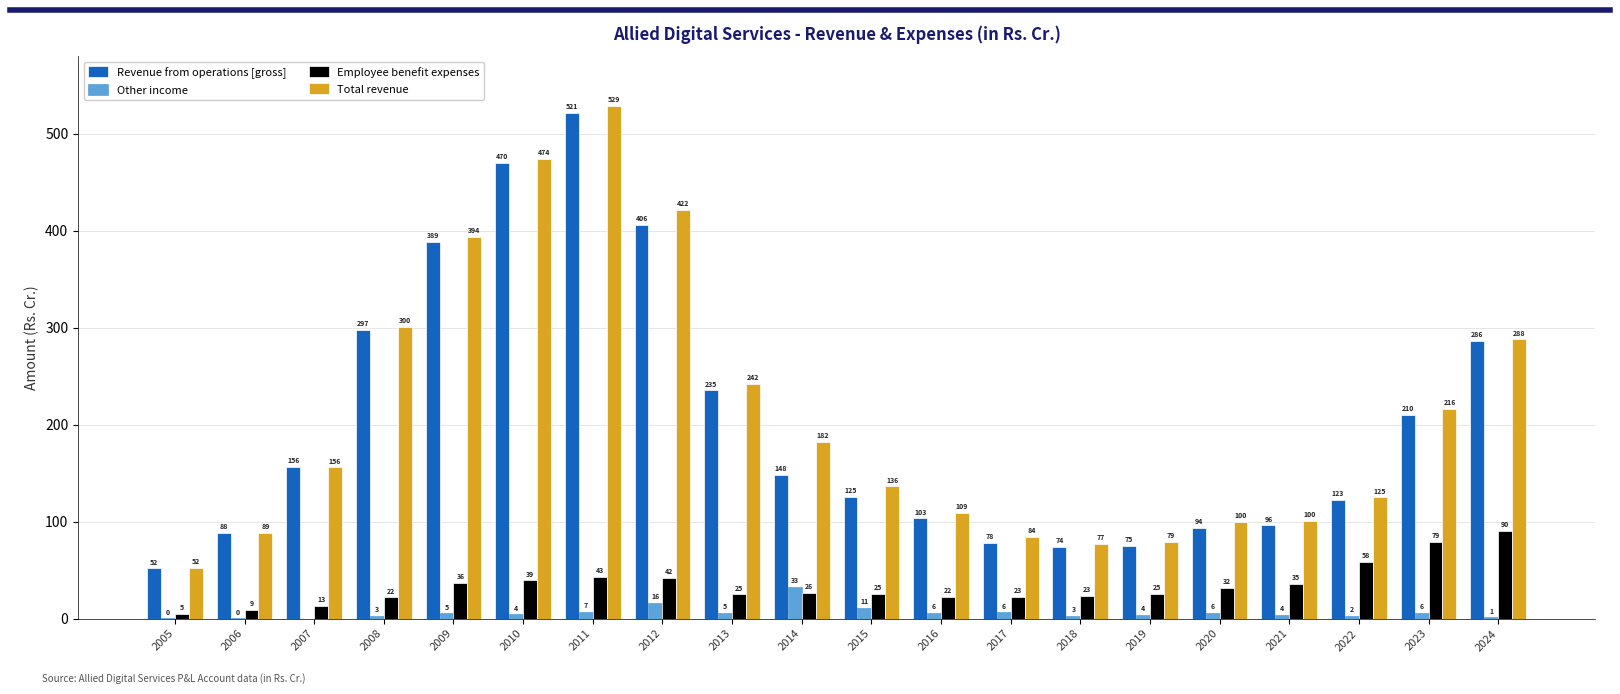

What is the maximum value for Revenue from operations [gross]?

521.4